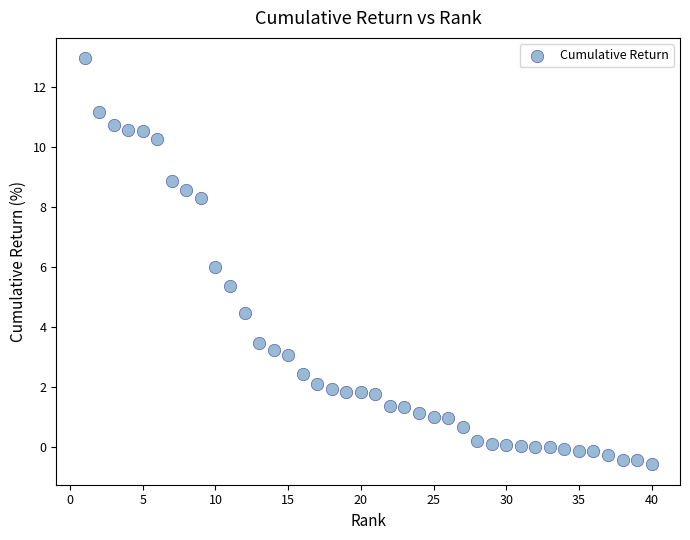

What is the range of X values (max minus min)?

39.0